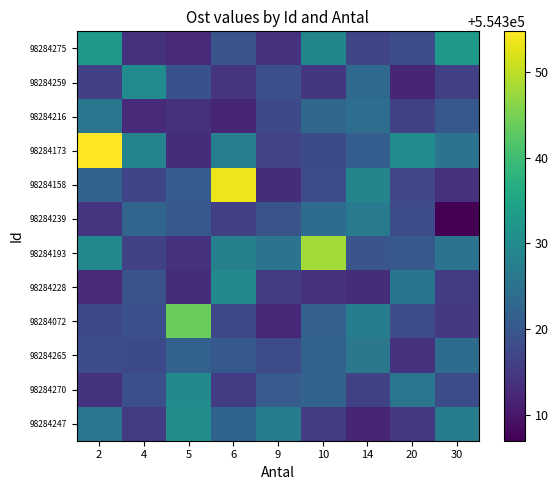

Reading left to right, list all the values displayed in this chart.

row_0: 554332.8	554313.8	554312.7	554319.5	554313.8	554328.8	554317.0	554317.8	554332.8
row_1: 554316.0	554330.0	554318.9	554314.1	554318.5	554314.6	554323.4	554312.1	554316.0
row_2: 554325.8	554312.7	554313.7	554311.8	554317.6	554322.7	554324.1	554316.3	554320.1
row_3: 554354.7	554328.3	554313.1	554327.3	554316.6	554317.8	554321.3	554329.9	554325.1
row_4: 554322.0	554316.9	554320.8	554353.6	554313.3	554318.1	554328.7	554317.1	554313.7
row_5: 554314.2	554322.6	554320.0	554316.0	554319.4	554323.7	554326.4	554318.0	554306.9
row_6: 554329.3	554316.2	554313.8	554327.8	554325.4	554348.1	554319.6	554320.3	554325.1
row_7: 554312.9	554319.2	554312.9	554329.4	554315.2	554313.8	554313.2	554325.5	554315.5
row_8: 554317.4	554318.7	554343.9	554317.2	554312.4	554321.5	554327.0	554317.9	554314.9
row_9: 554318.3	554317.7	554321.8	554320.1	554318.1	554321.7	554325.9	554313.7	554323.9
row_10: 554314.0	554318.7	554329.7	554315.2	554320.7	554322.2	554316.4	554325.7	554317.9
row_11: 554325.7	554315.5	554330.5	554322.3	554327.1	554315.3	554311.9	554315.0	554327.0